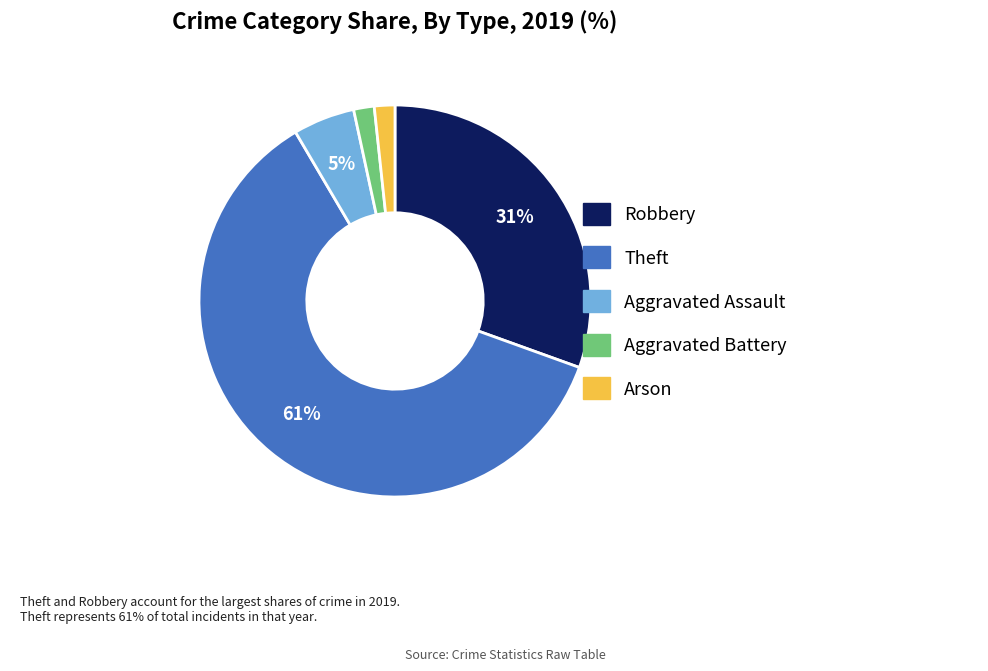

Combined, do Arson and Robbery account for over 50%?

No